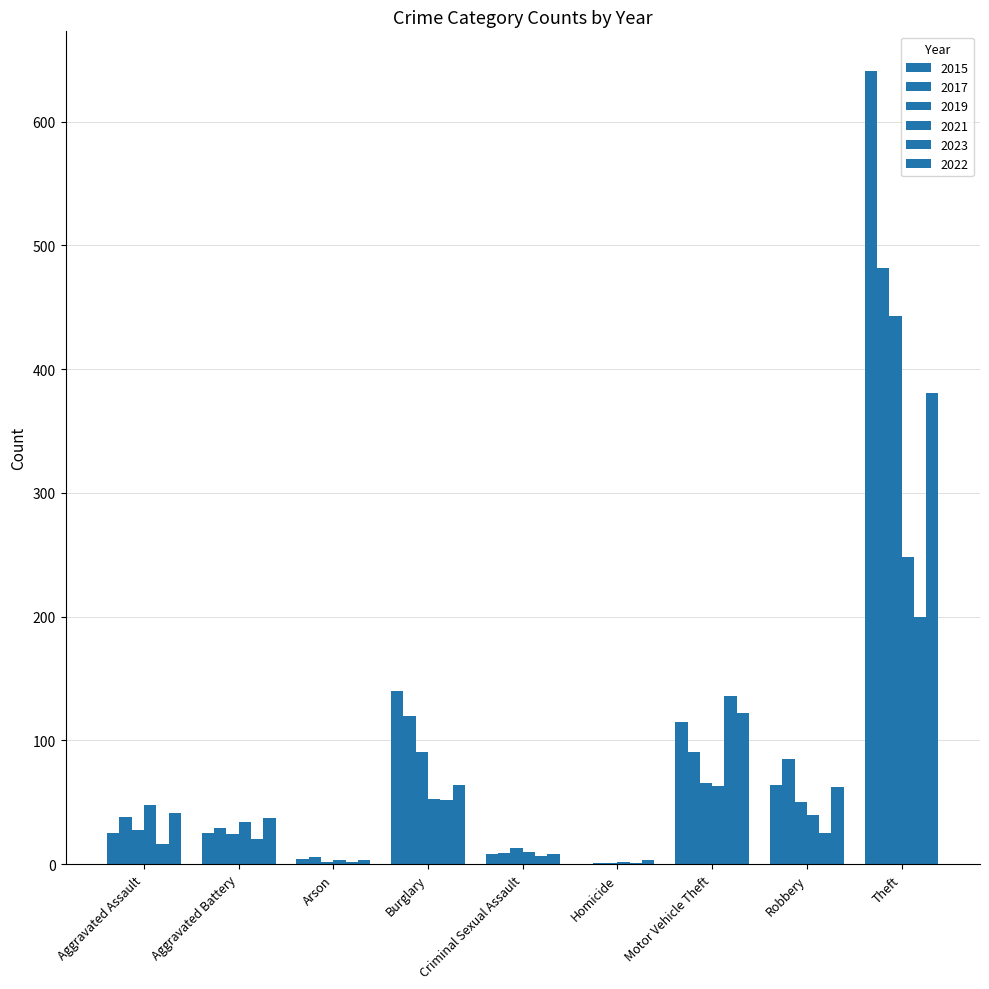

Are the bars grouped side by side (vs. stacked)?

Yes